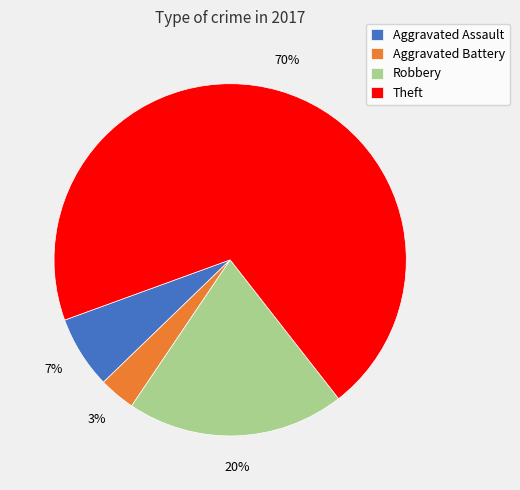

To the nearest percent, what percentage of the pie is Theft?

70%